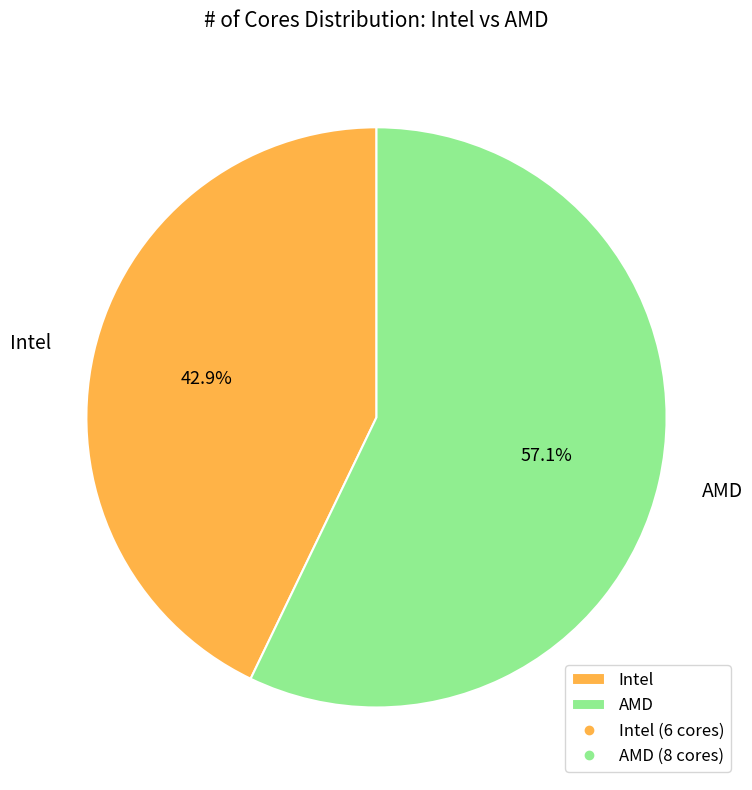

Does Intel account for over 50% of the chart?

No